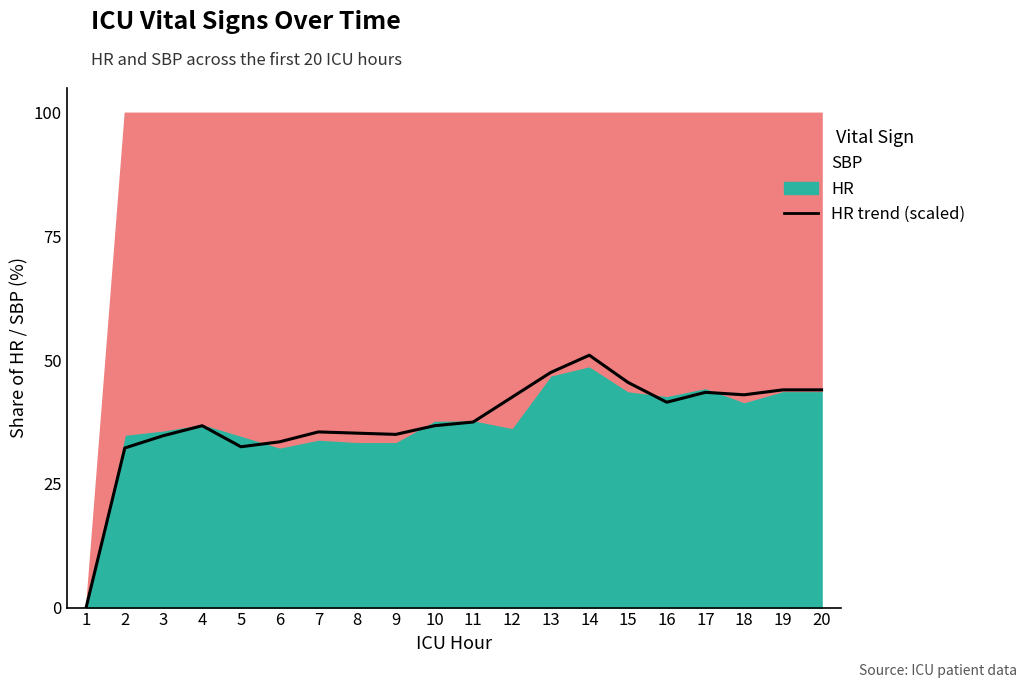

How many data points are less than 37?

10